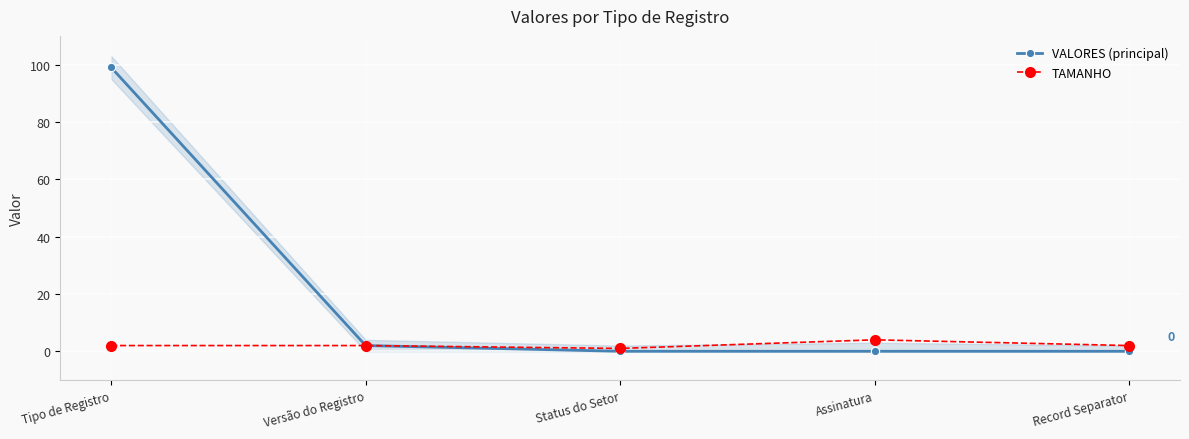

What is the average value of the TAMANHO series?

2